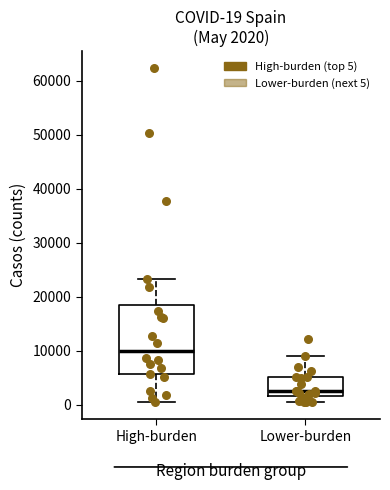

Which box is the tallest, from its lower edge to its upper edge?

High-burden